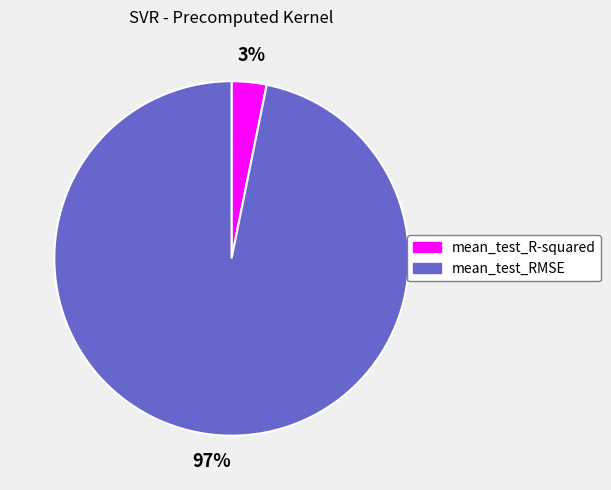

Which has a higher value, mean_test_R-squared or mean_test_RMSE?

mean_test_RMSE